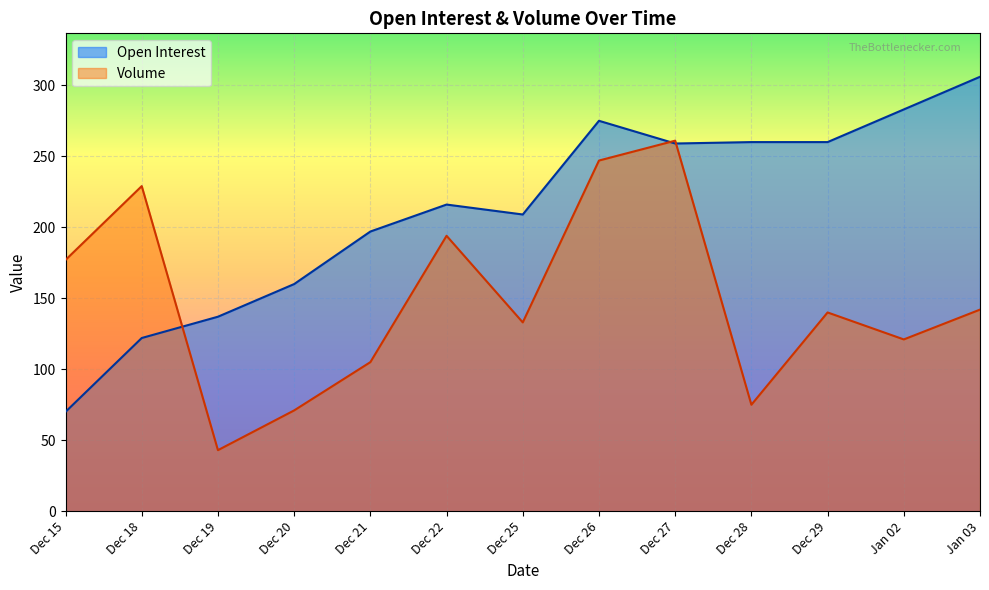

What position from the left is Dec 28?

10